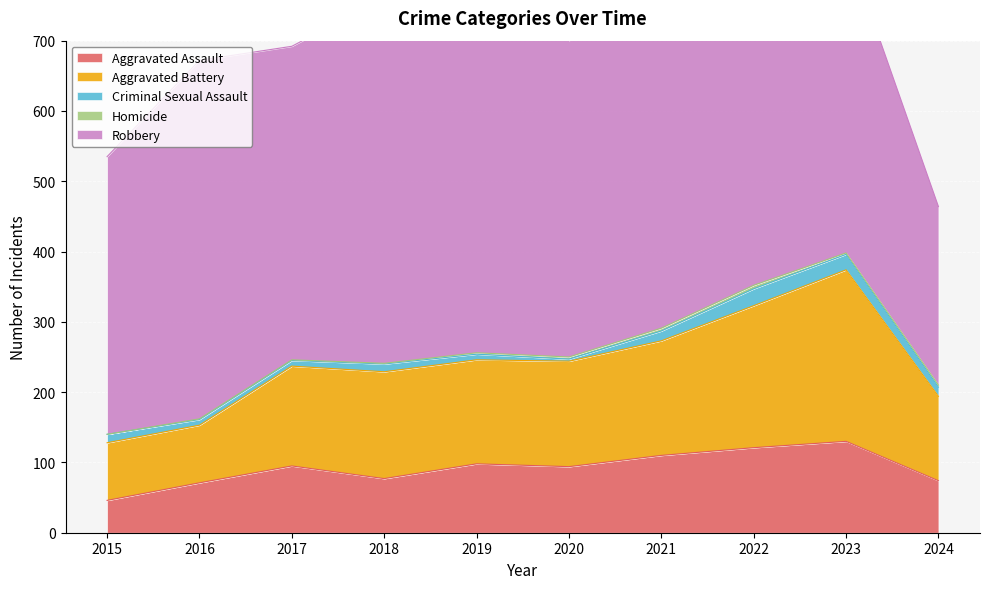

The Aggravated Assault series shows 71 at 2016. True or false?

True